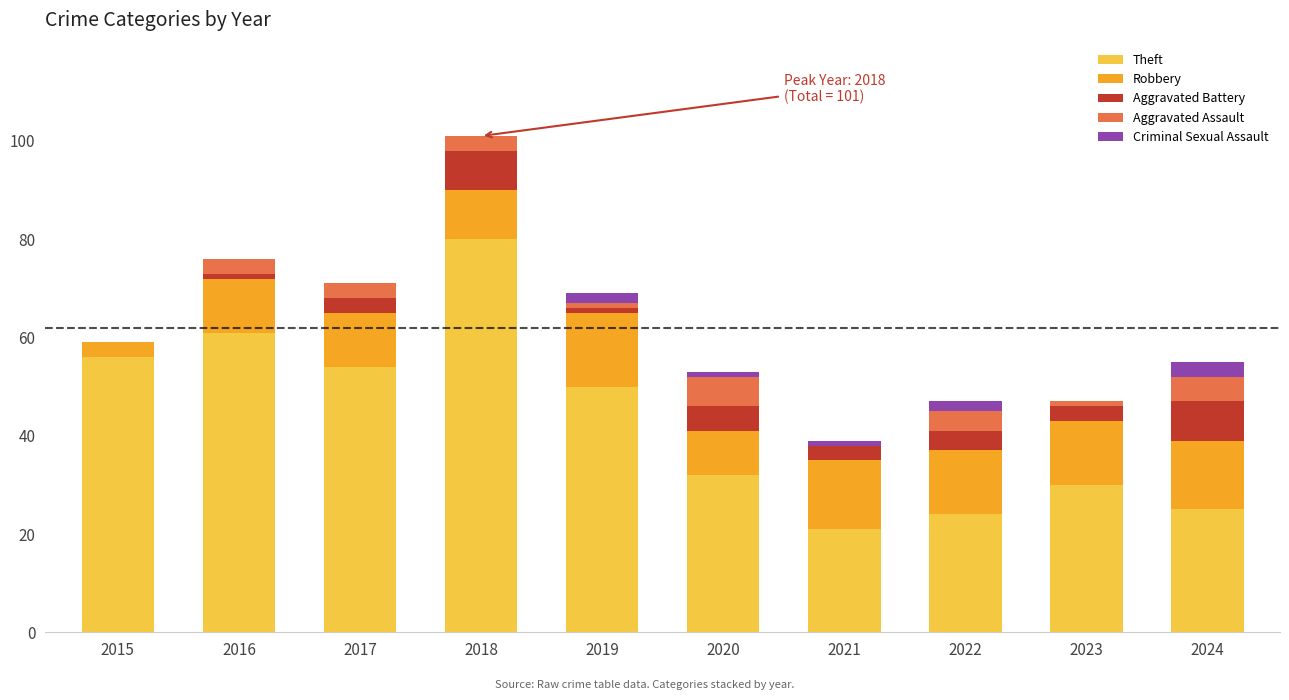

At which category is the sum across all series the highest?

2018